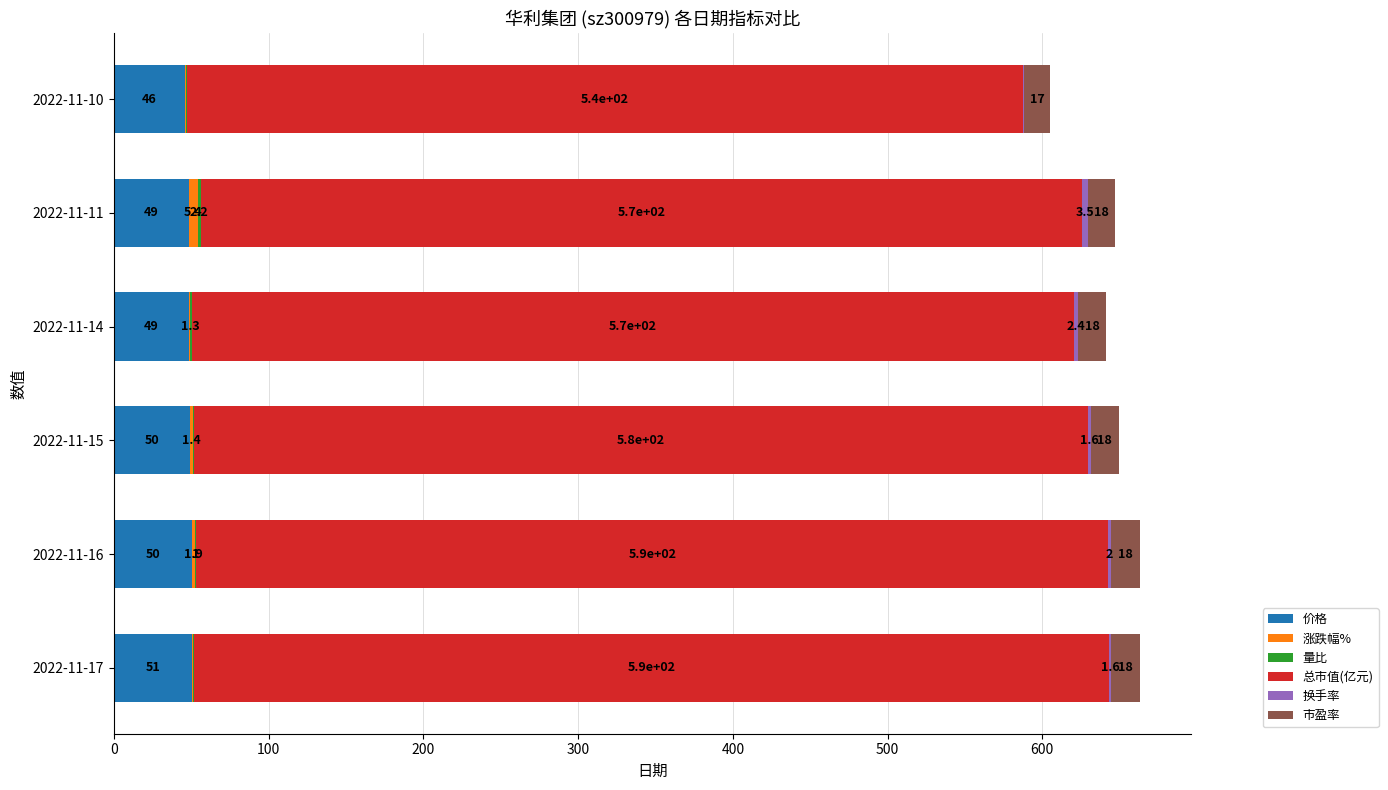

The value of 价格 at 2022-11-14 is 48.9. True or false?

True